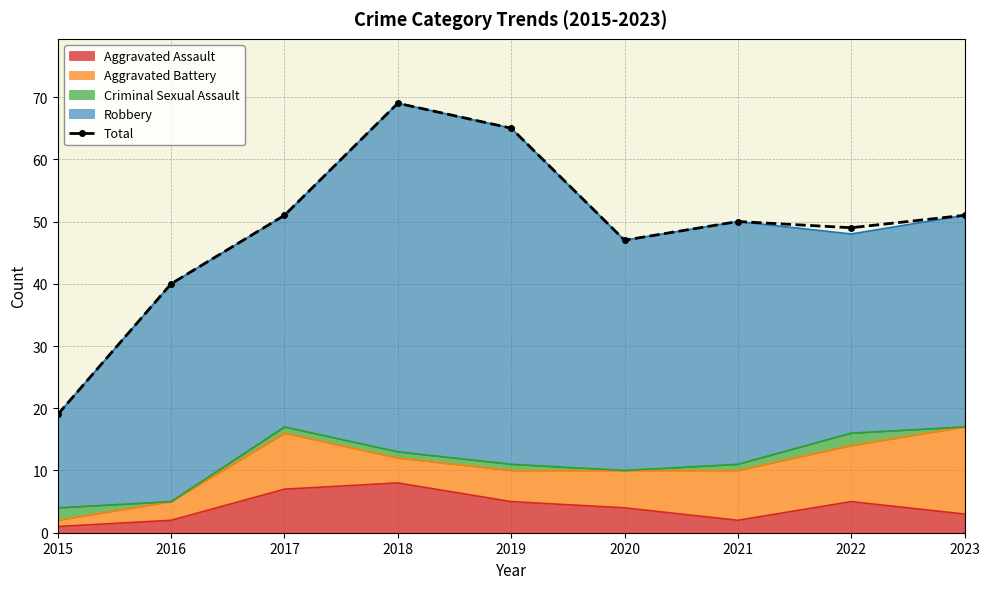

Which has a higher value, 2023 or 2018?

2018